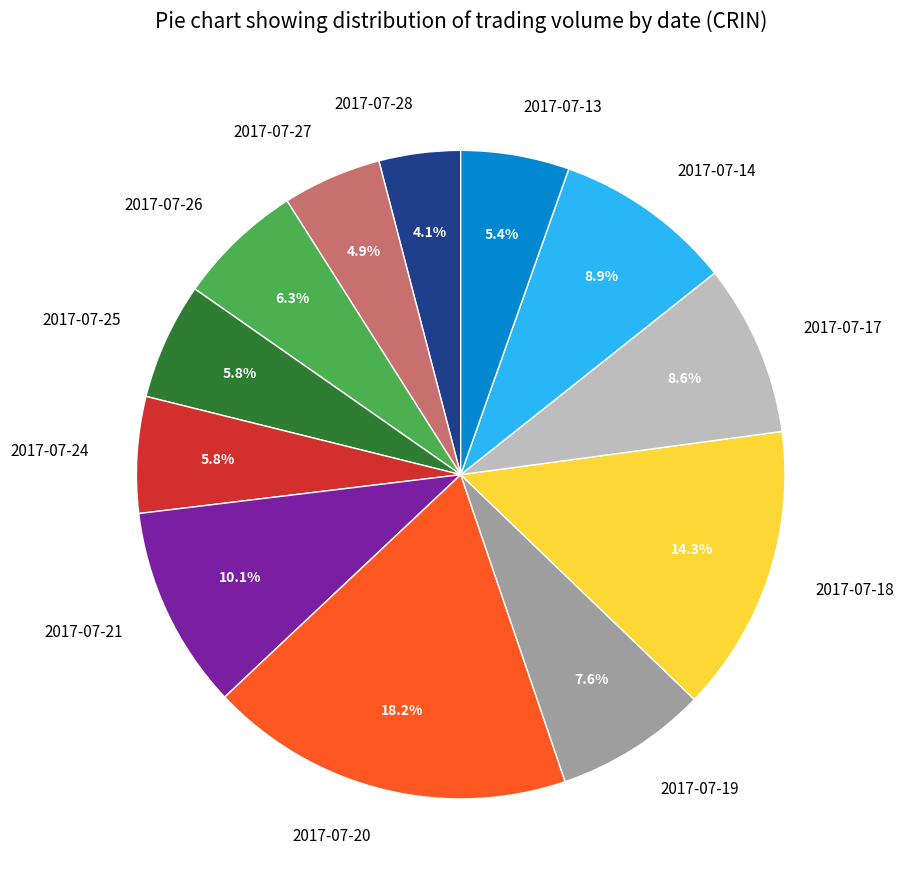

To the nearest percent, what is the difference between the largest and smallest slice percentages?

14%